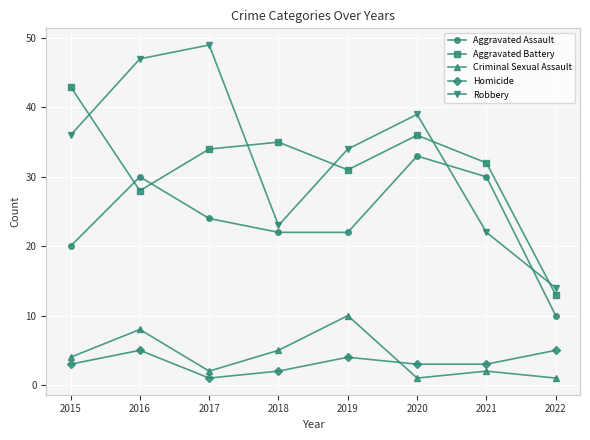

What is the highest value of the Aggravated Battery series?

43